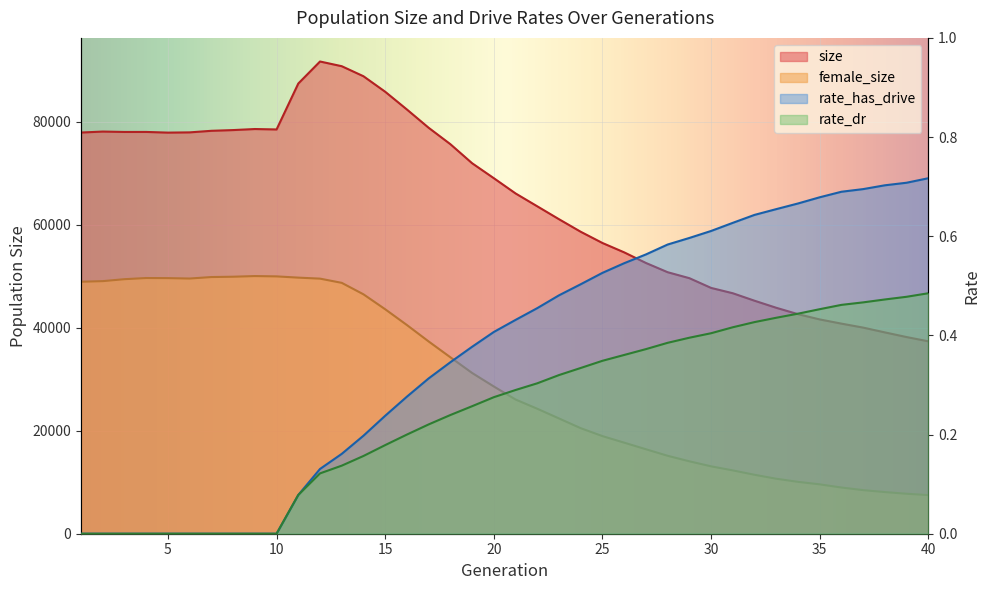

What is the difference between the maximum and minimum values in the rate_dr series?

0.5